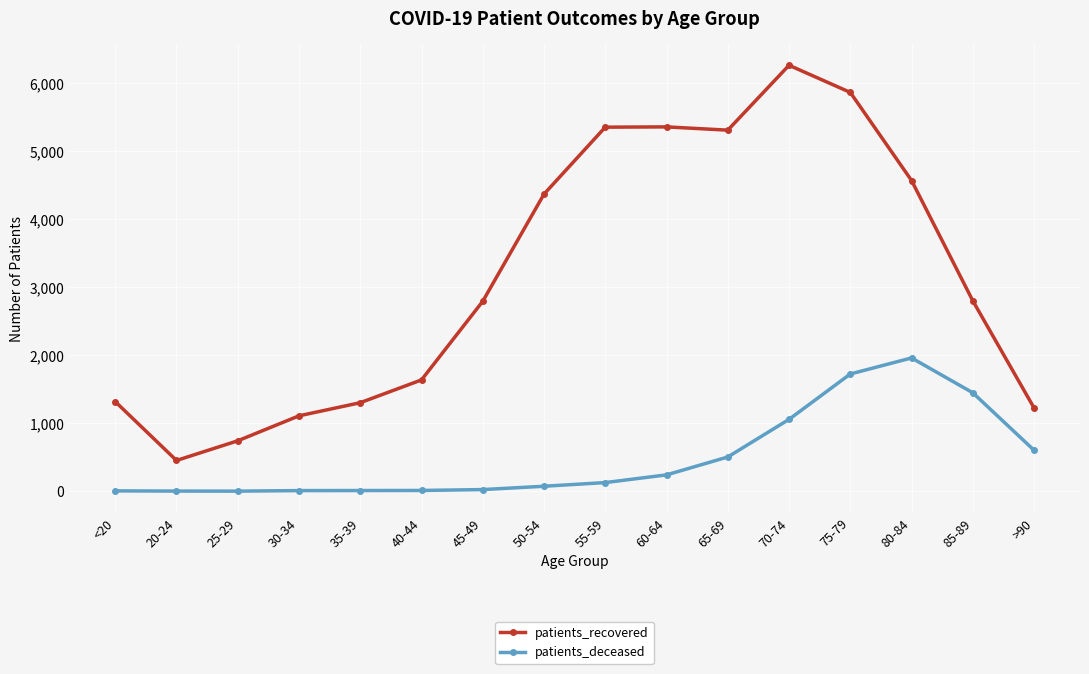

Rank the series by their average value, from lowest to highest.

patients_deceased, patients_recovered